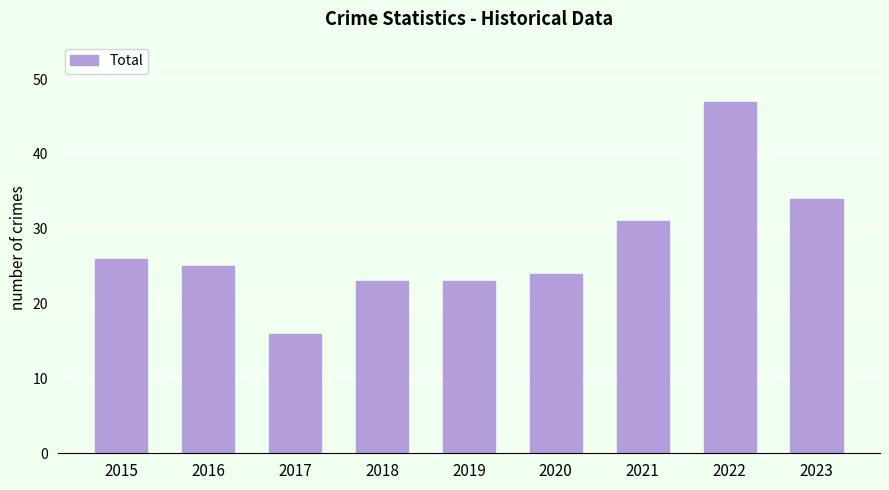

What is the value of the 2nd bar from the left?

25